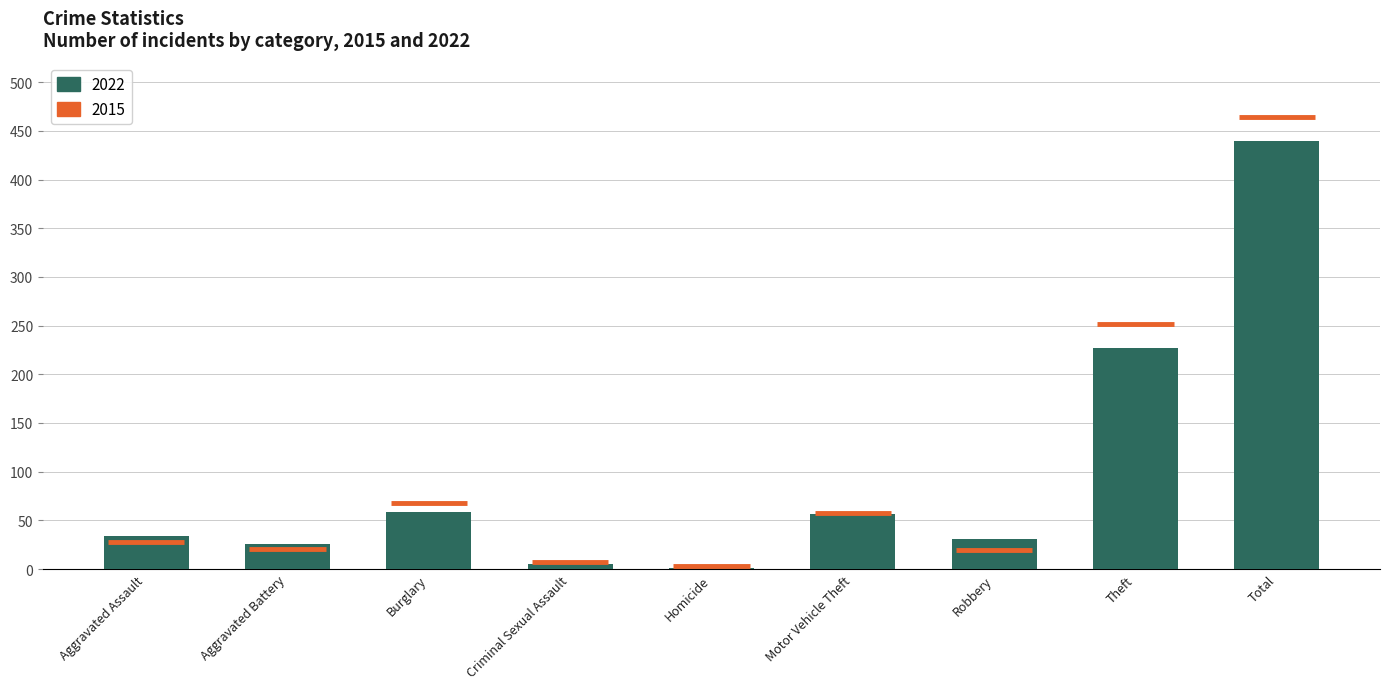

What is the difference between the second highest and second lowest values?

222